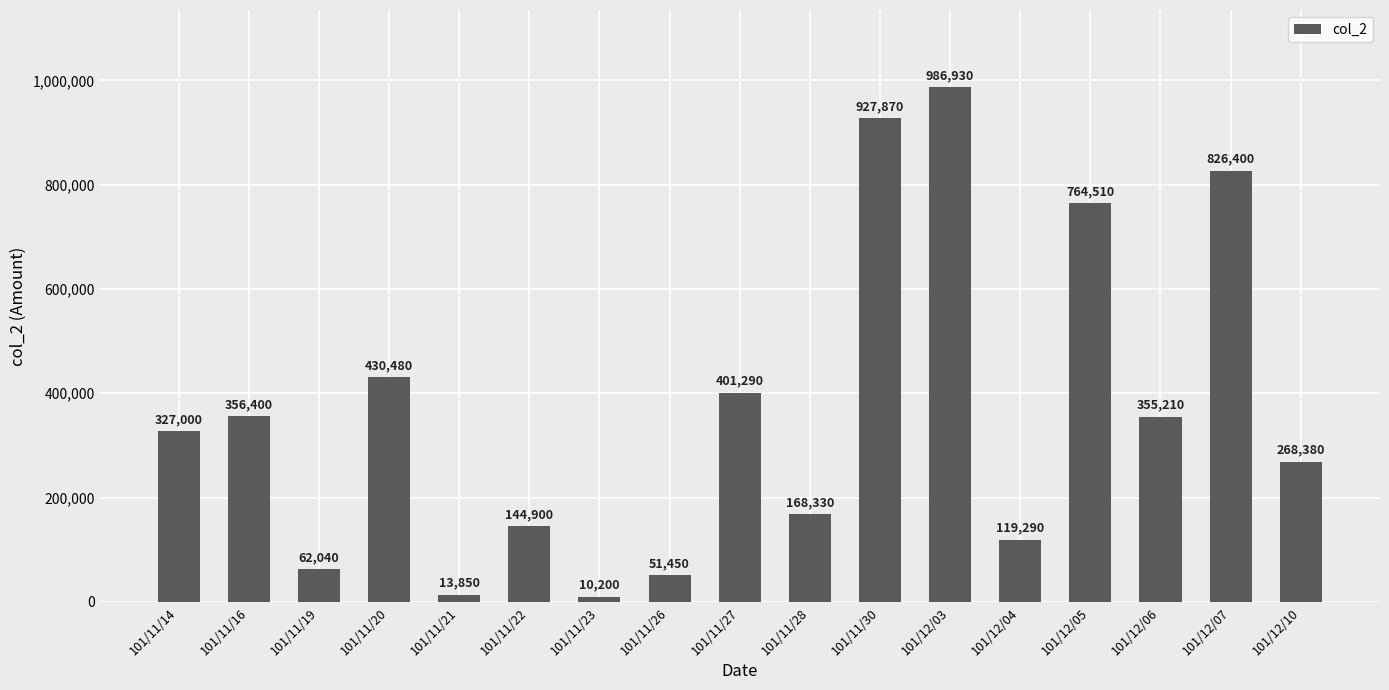

The value at 101/11/30 is 927870. True or false?

True